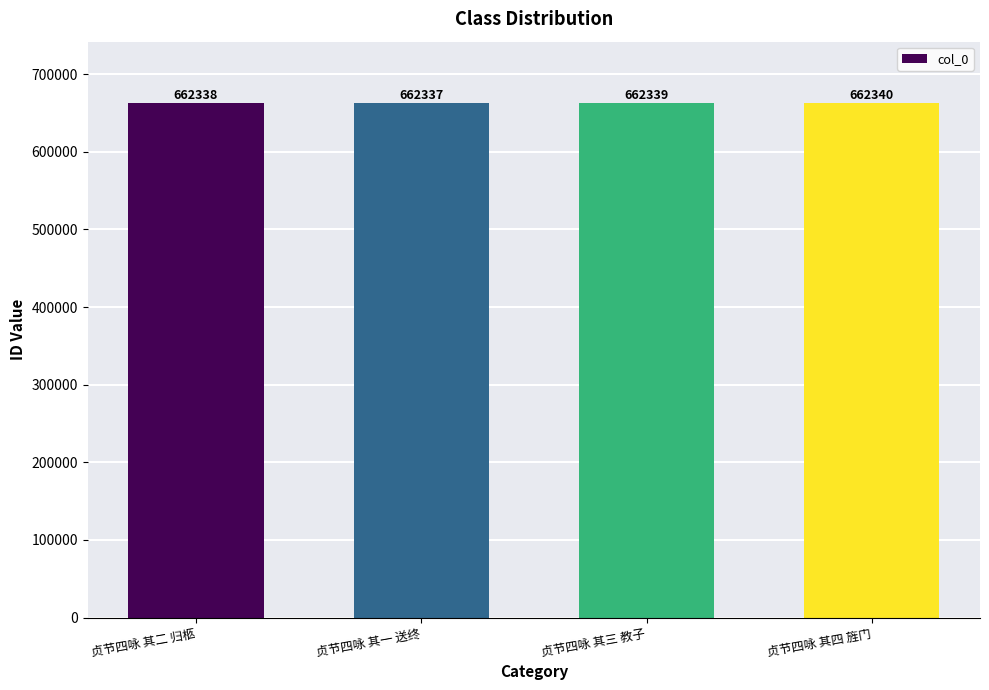

Count the number of categories in the chart.

4